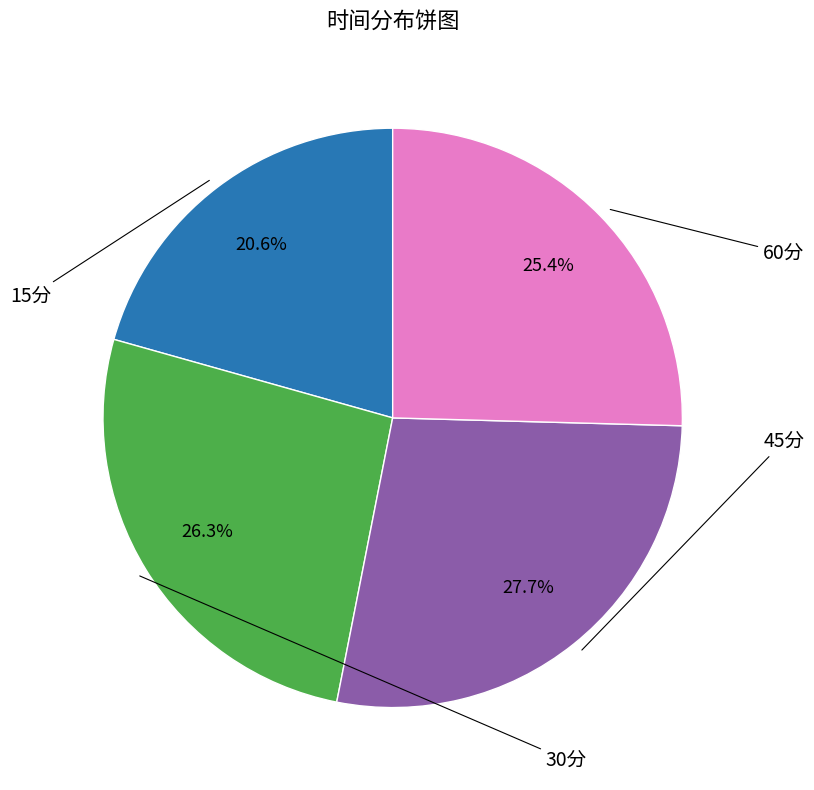

Is there a majority slice in this chart?

No